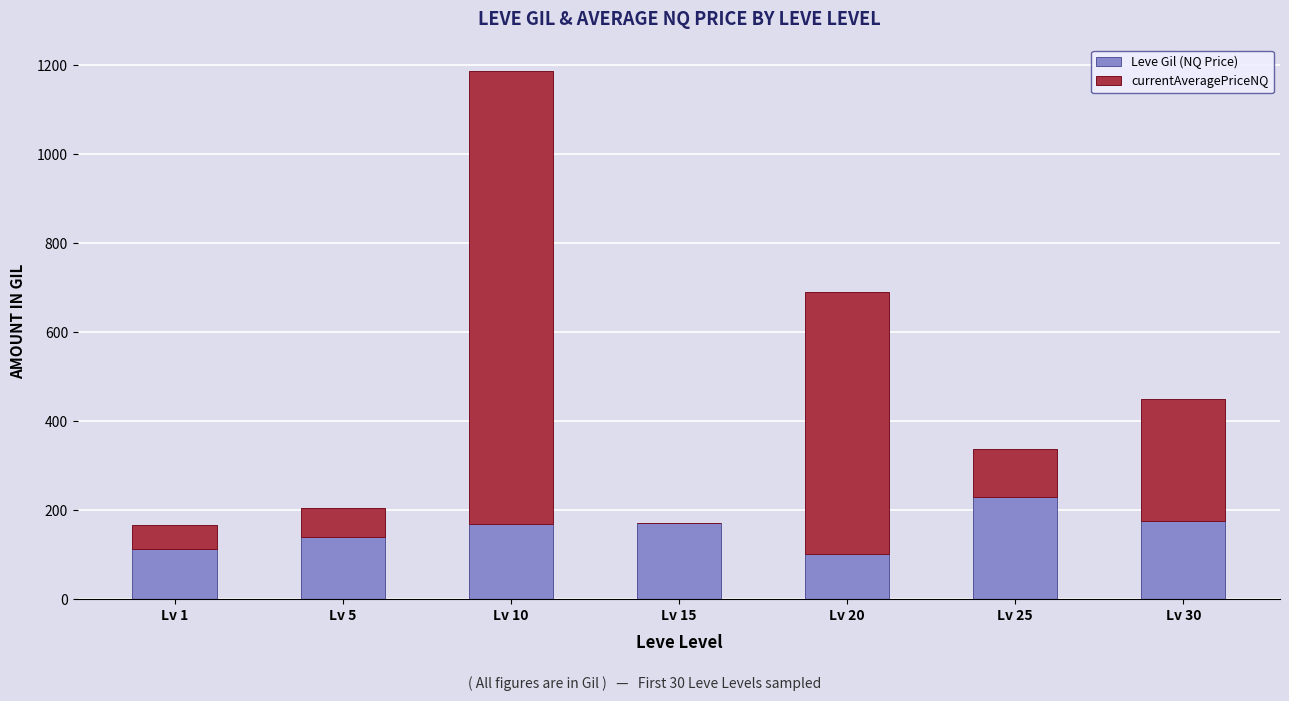

At which category is the sum across all series the highest?

Lv 10